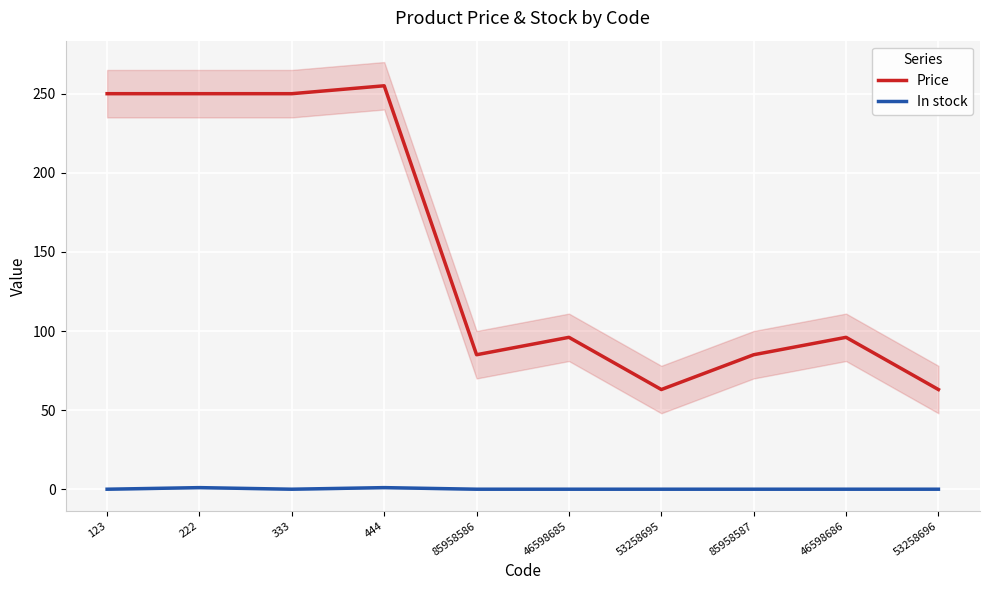

What value does the Price series have at 333, to the nearest 5?

250